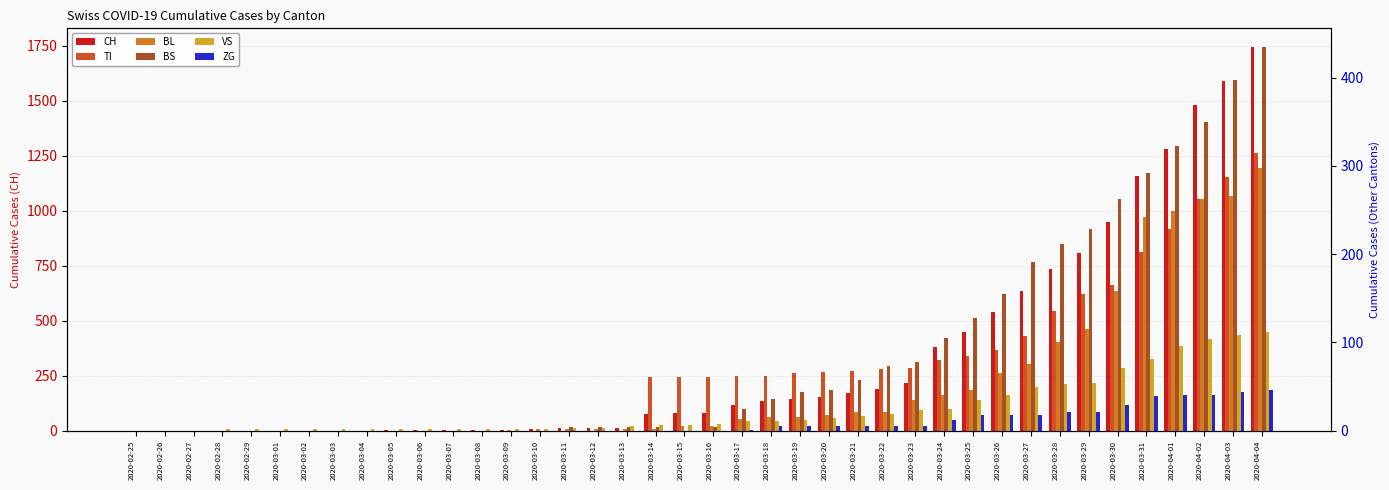

Where is ZG nearest to the value 23?

2020-03-28